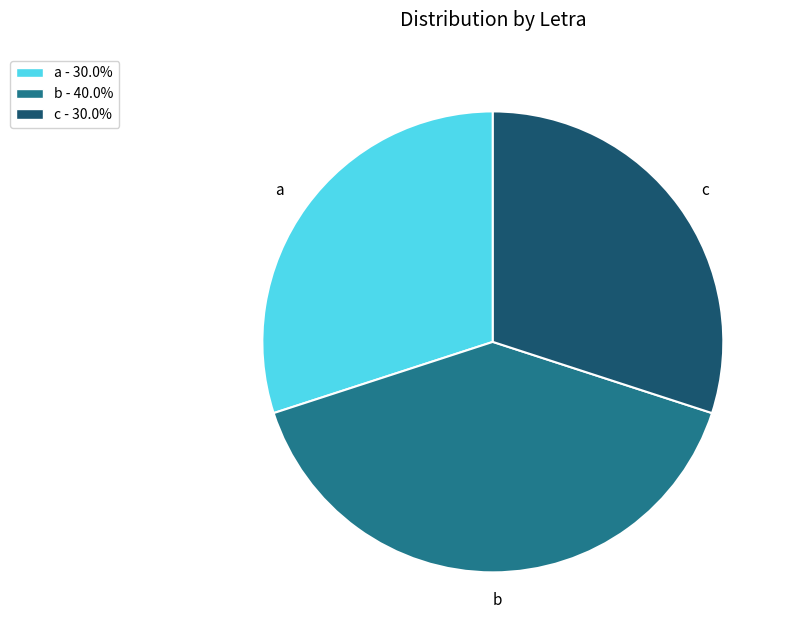

Which category has the biggest portion of the pie?

b